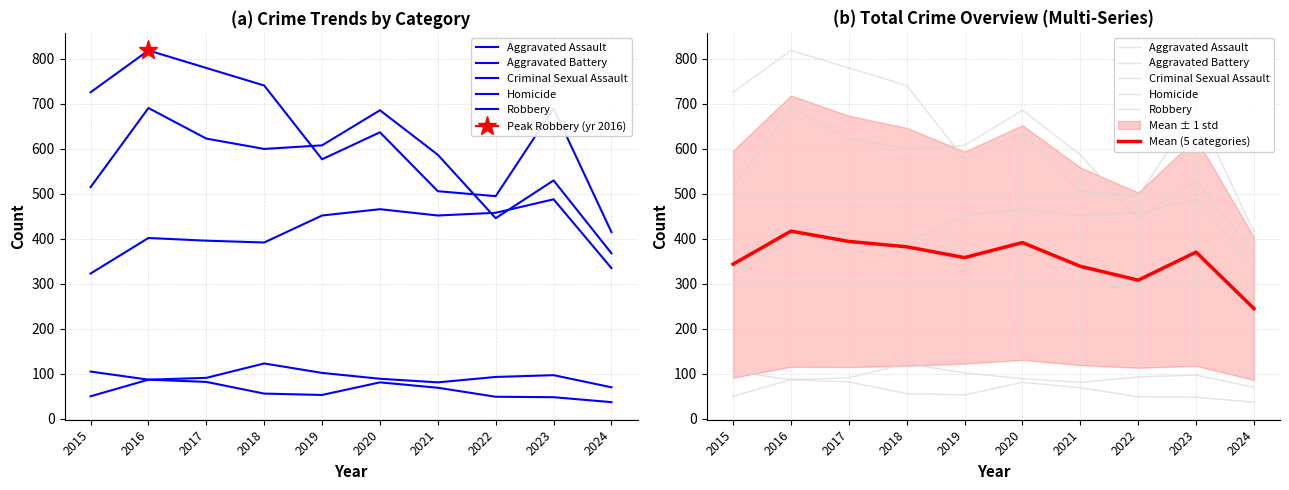

Reading left to right, transcribe all the data shown in this chart.

Aggravated Assault: 2015=323.0	2016=402.0	2017=396.0	2018=392.0	2019=452.0	2020=466.0	2021=452.0	2022=458.0	2023=488.0	2024=335.0
Aggravated Battery: 2015=515.0	2016=691.0	2017=623.0	2018=600.0	2019=608.0	2020=686.0	2021=587.0	2022=446.0	2023=530.0	2024=368.0
Criminal Sexual Assault: 2015=105.0	2016=87.0	2017=91.0	2018=123.0	2019=102.0	2020=89.0	2021=81.0	2022=93.0	2023=97.0	2024=70.0
Homicide: 2015=50.0	2016=87.0	2017=82.0	2018=56.0	2019=53.0	2020=81.0	2021=69.0	2022=49.0	2023=48.0	2024=37.0
Robbery: 2015=726.0	2016=819.0	2017=780.0	2018=741.0	2019=577.0	2020=637.0	2021=506.0	2022=495.0	2023=690.0	2024=415.0
Mean (5 categories): 2015=343.8	2016=417.2	2017=394.4	2018=382.4	2019=358.4	2020=391.8	2021=339.0	2022=308.2	2023=370.6	2024=245.0